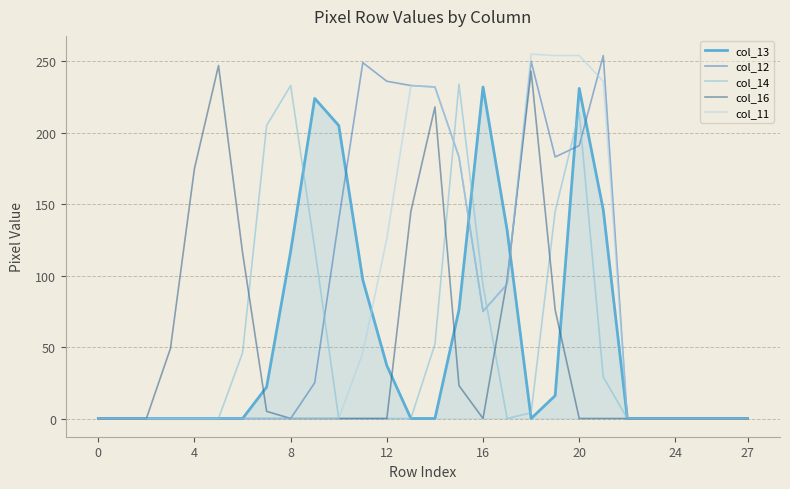

How many lines are shown in the chart?

5